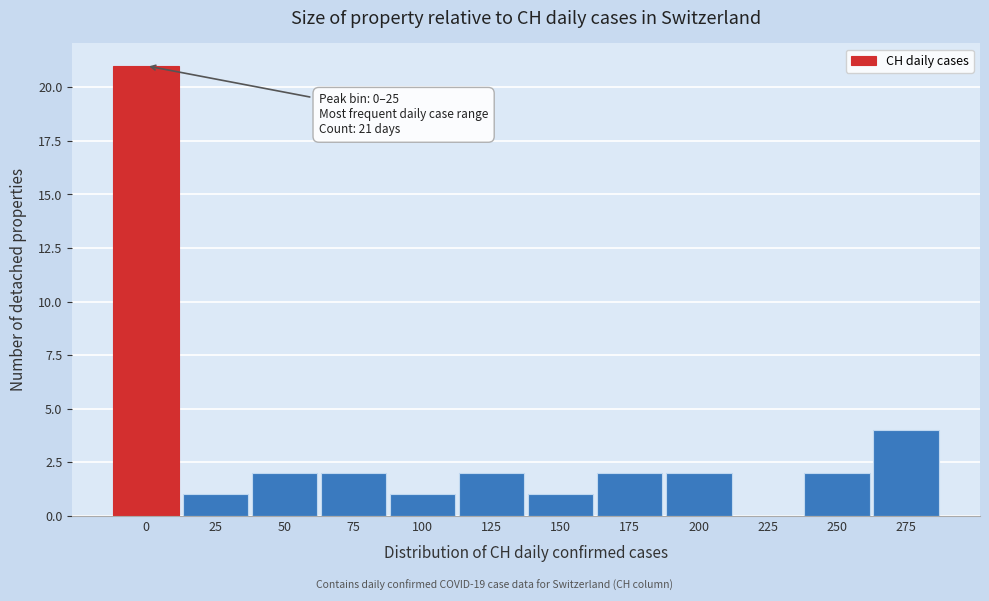

Reading right to left, transcribe all the data shown in this chart.

275=4	250=2	225=0	200=2	175=2	150=1	125=2	100=1	75=2	50=2	25=1	0=21